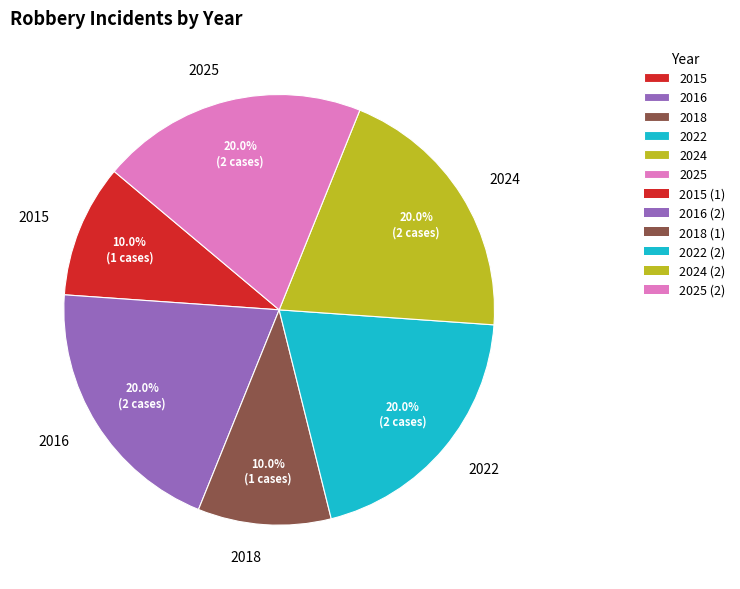

What percentage do 2024 and 2018 together represent?

30.0%